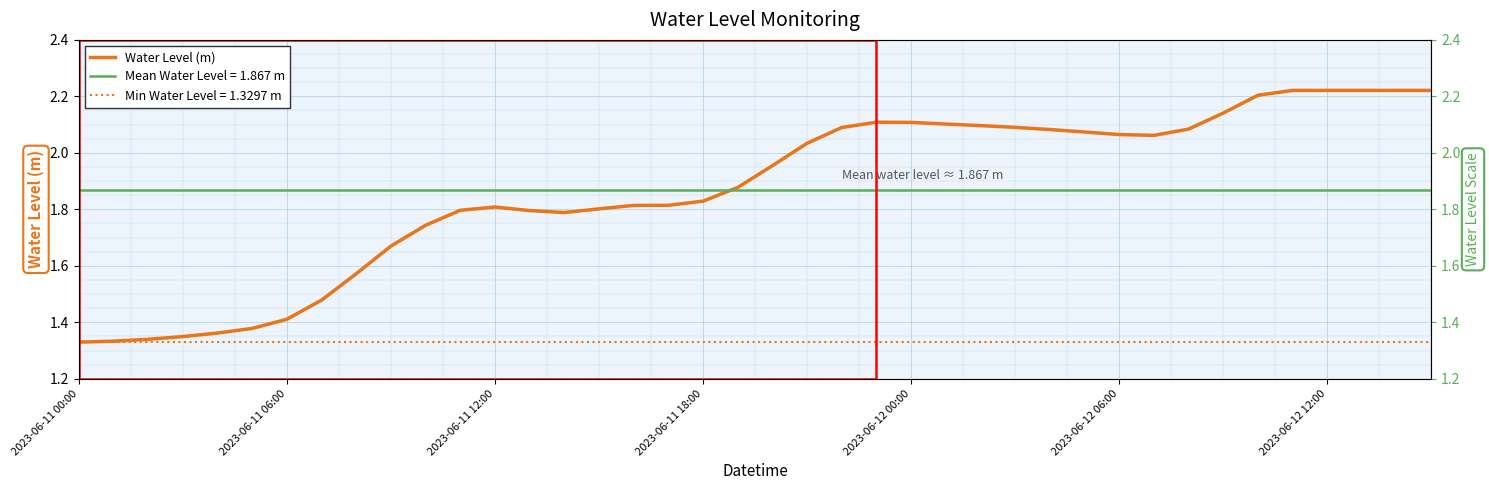

Where is the first local minimum?

14